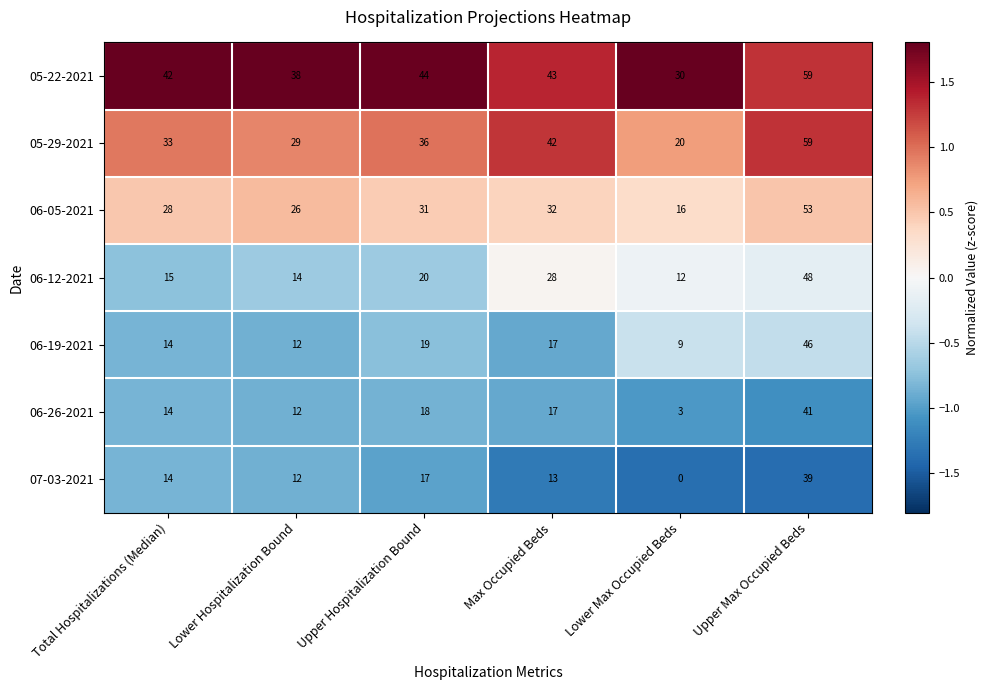

List the labels in order of 05-22-2021 value, largest first.

Upper Max Occupied Beds, Upper Hospitalization Bound, Max Occupied Beds, Total Hospitalizations (Median), Lower Hospitalization Bound, Lower Max Occupied Beds